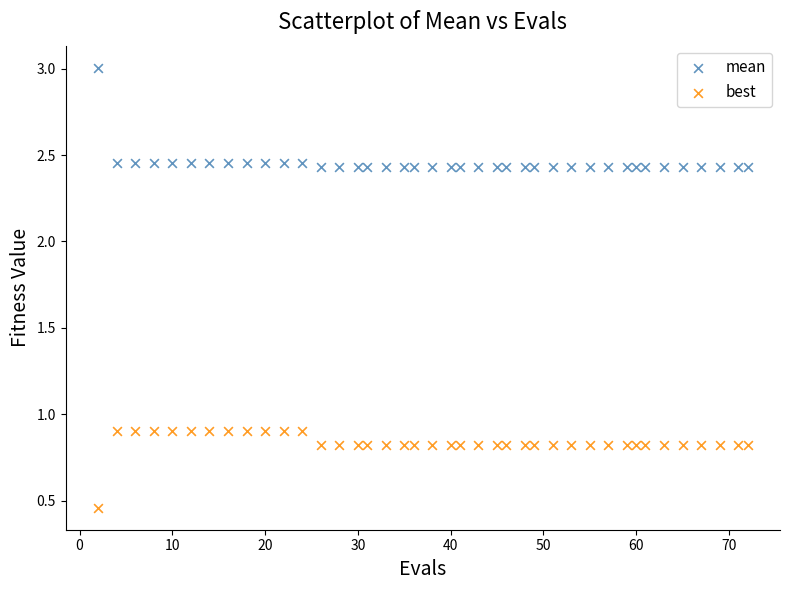

What are all the series names shown in the legend?

mean, best